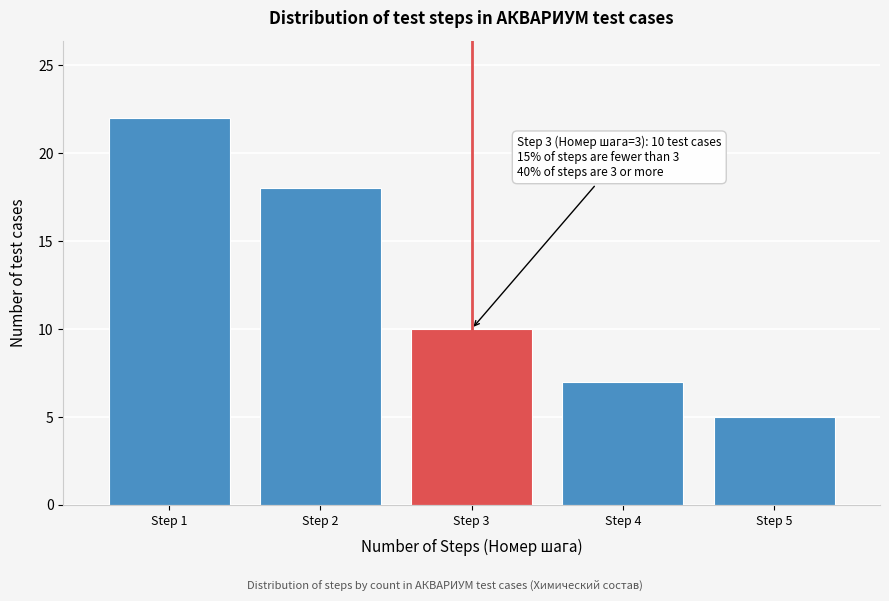

Reading left to right, transcribe all the data shown in this chart.

22	18	10	7	5